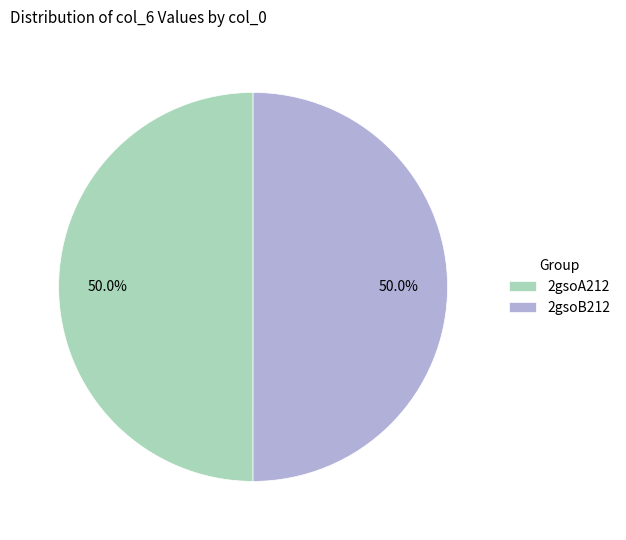

How many segments does this pie chart have?

2